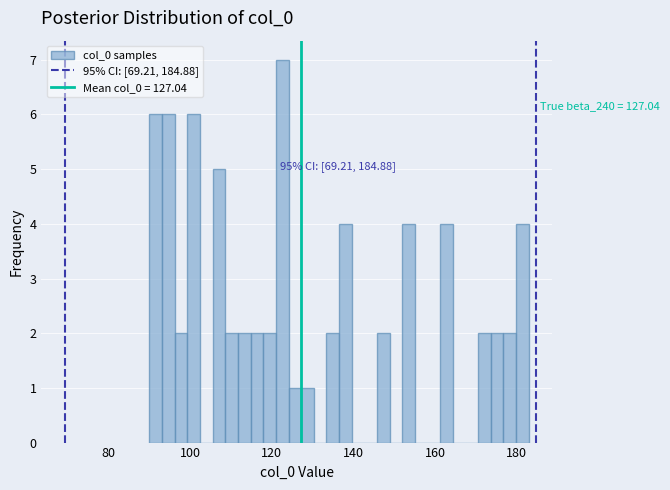

Read against the x-axis, roughly where is the centre of the tallest bar?

122